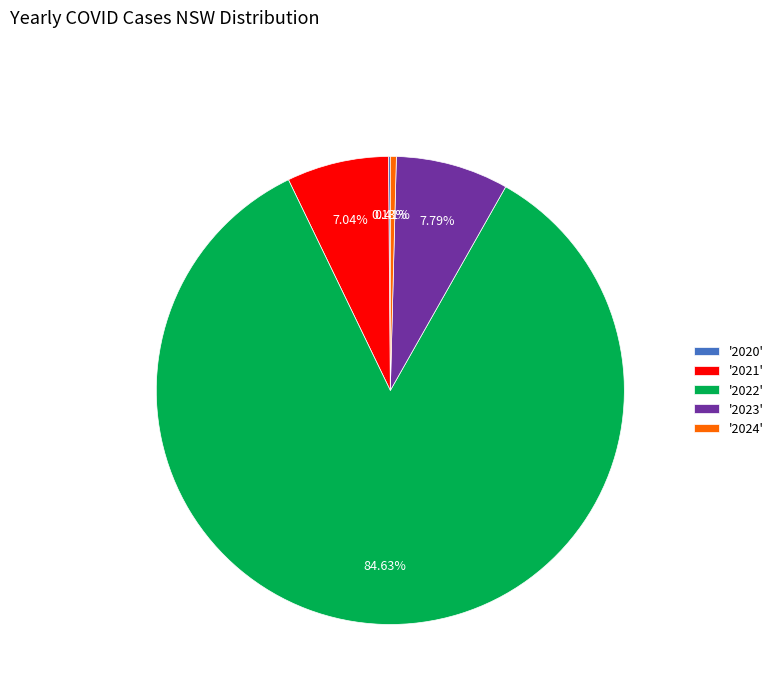

Do '2022' and '2021' together represent more than half of the pie?

Yes